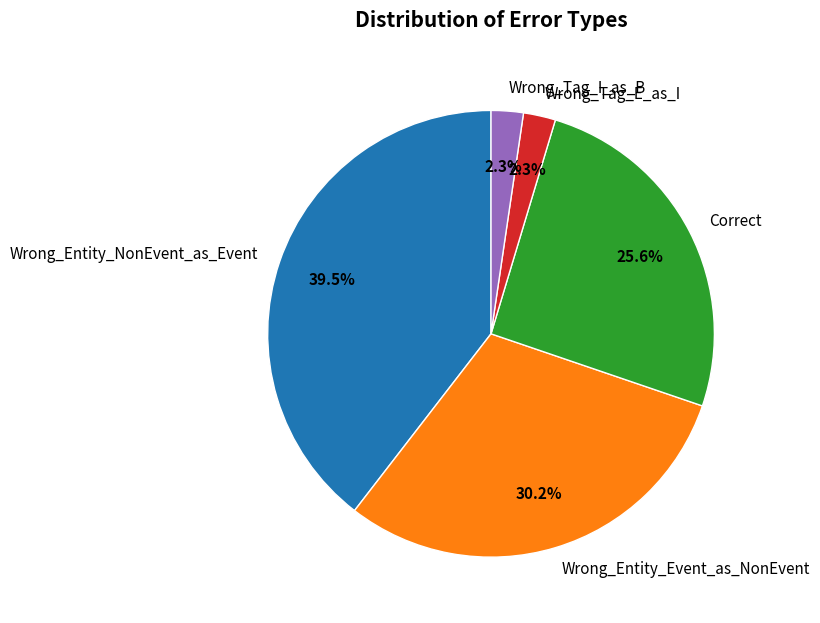

Is it true that Wrong_Entity_NonEvent_as_Event is 26% of the pie?

False